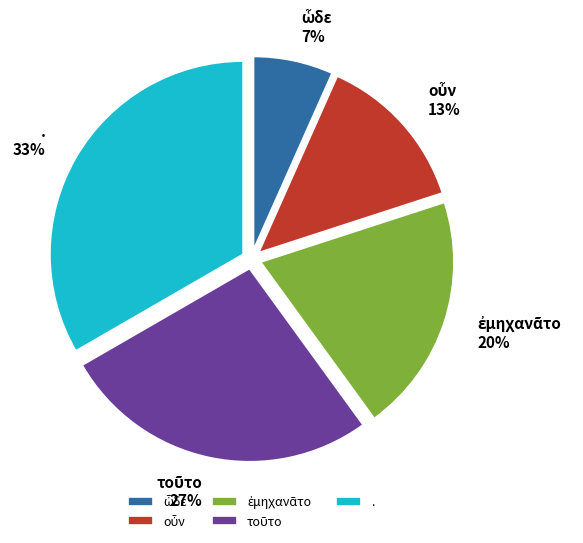

What percentage is the . slice, to the nearest percent?

33%